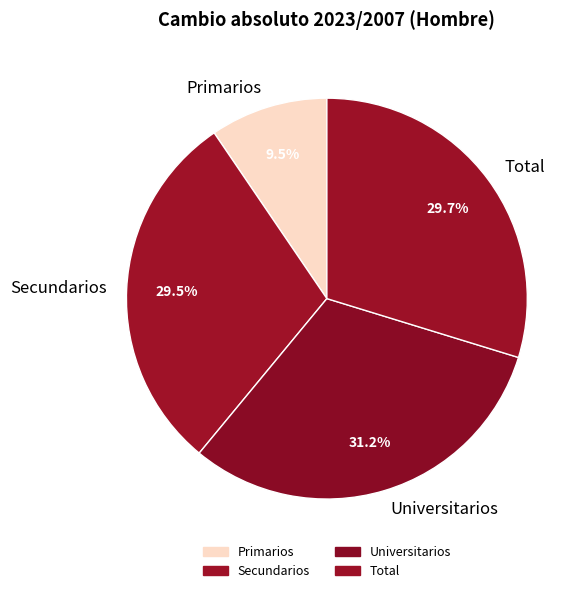

What percentage is NOT represented by Secundarios?

70.5%